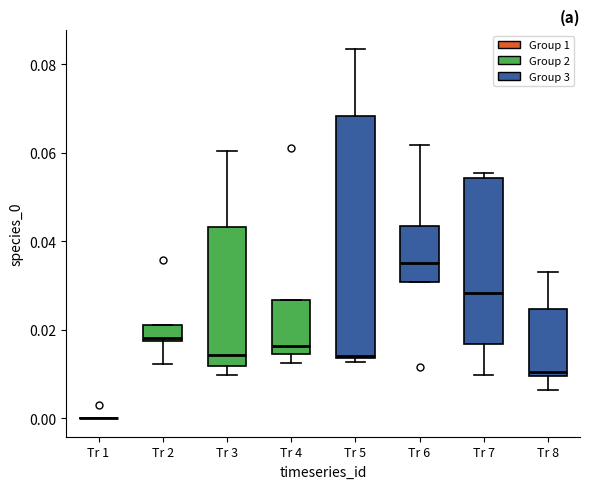

Where does the median line of the box for Tr 6 sit on the y-axis? The values are not printed on the chart, so give them approximately, as read against the axis.

0.036